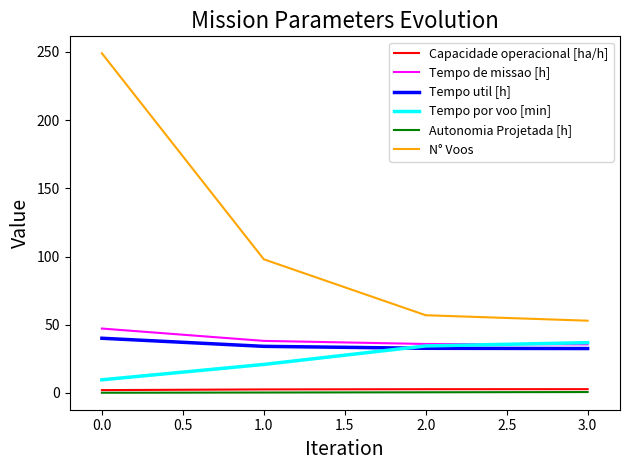

What is the total value across all series at 0.0?

348.3